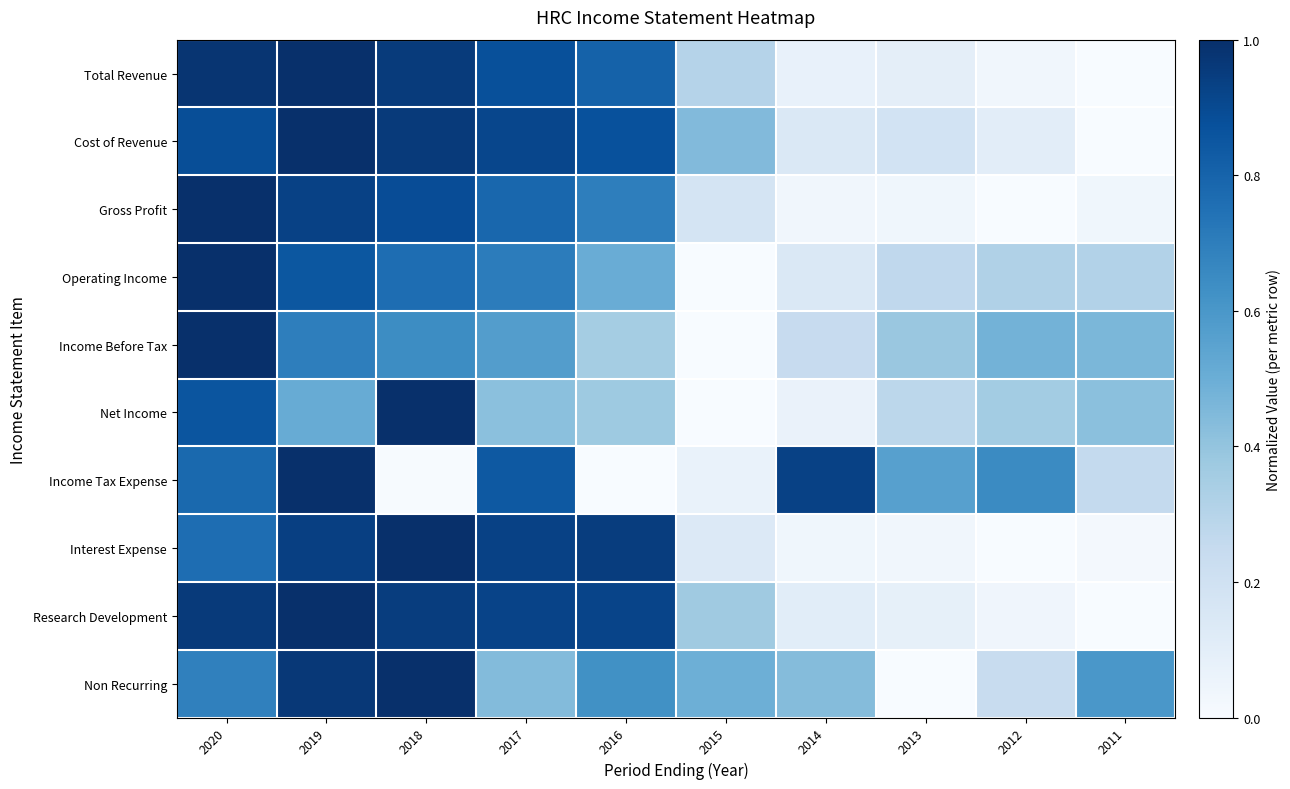

At 2015, list the series in order from largest to smallest.

Non Recurring, Cost of Revenue, Research Development, Total Revenue, Gross Profit, Interest Expense, Income Tax Expense, Operating Income, Income Before Tax, Net Income